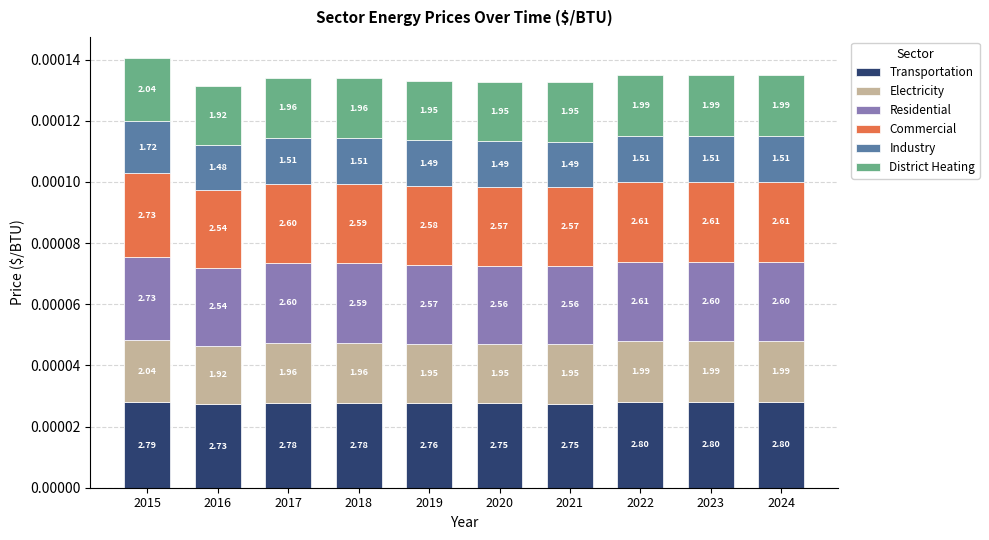

What are all the series names shown in the legend?

Transportation, Electricity, Residential, Commercial, Industry, District Heating